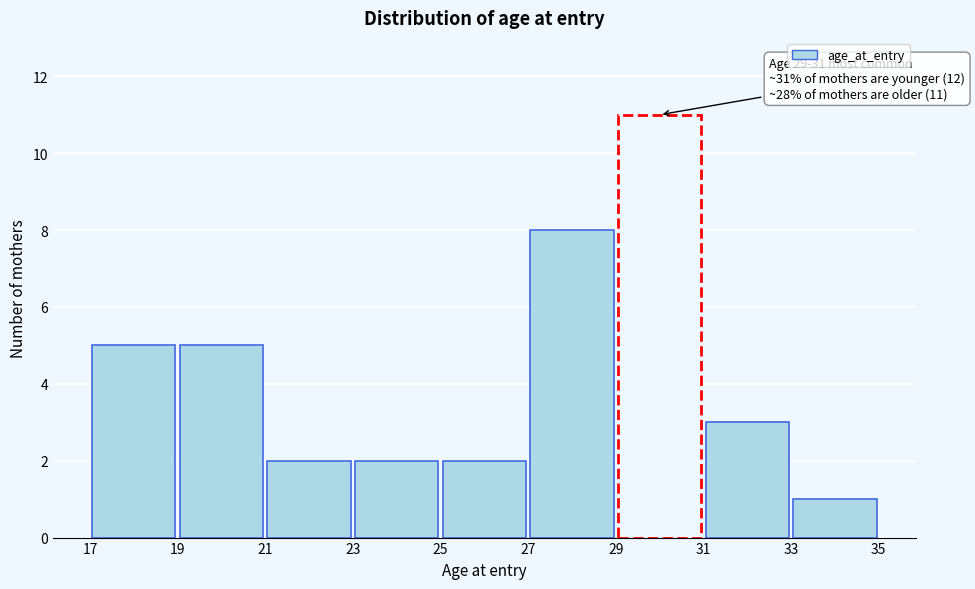

Which range on the x-axis has the tallest bar?

29 to 31